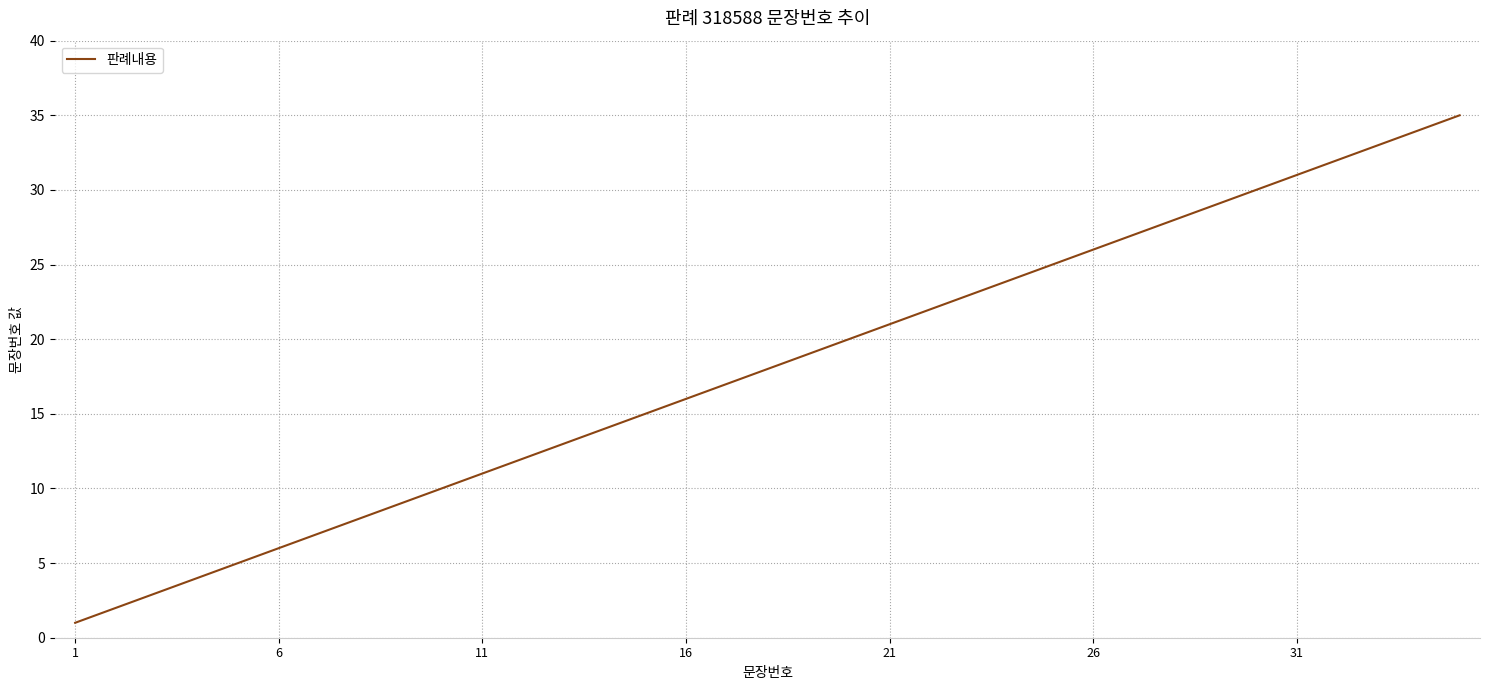

What is the difference between the second highest and second lowest values?

32